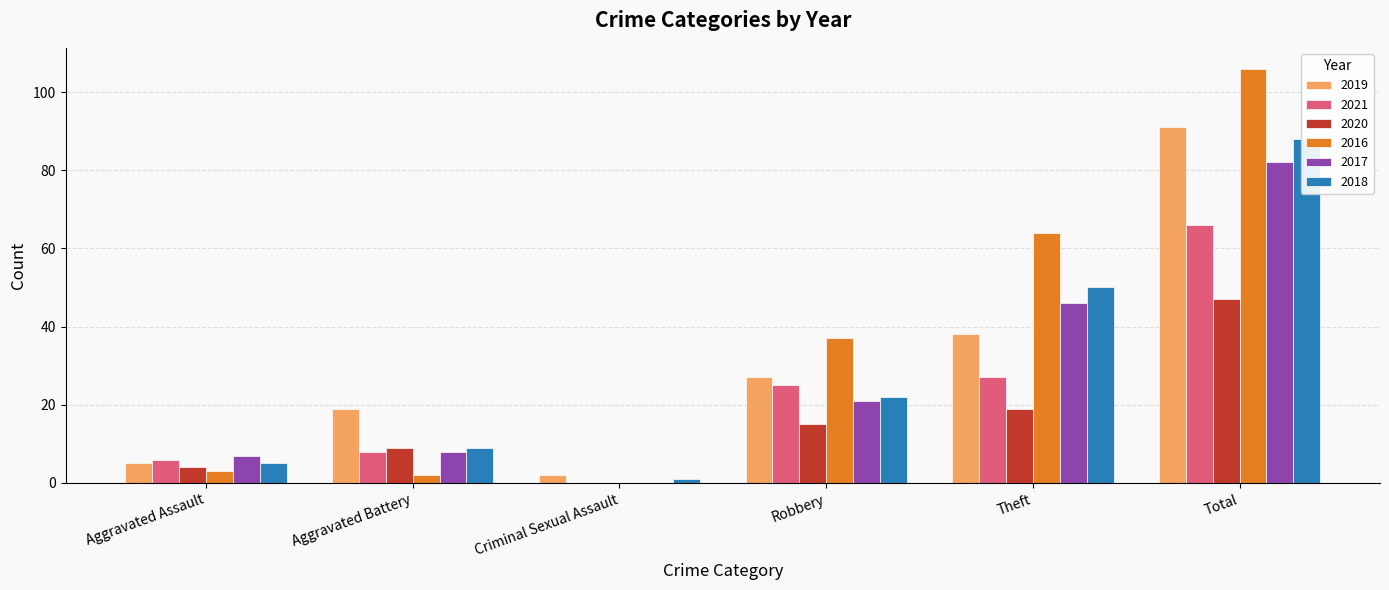

Rank the series by their maximum value, from lowest to highest.

2020, 2021, 2017, 2018, 2019, 2016